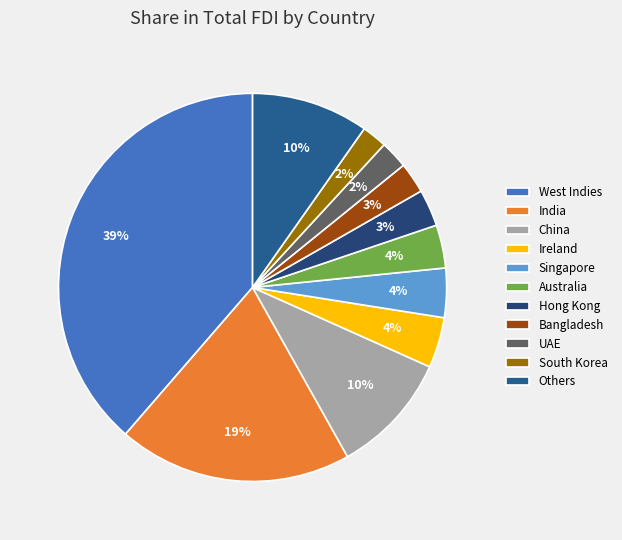

Count the number of slices in the pie.

11